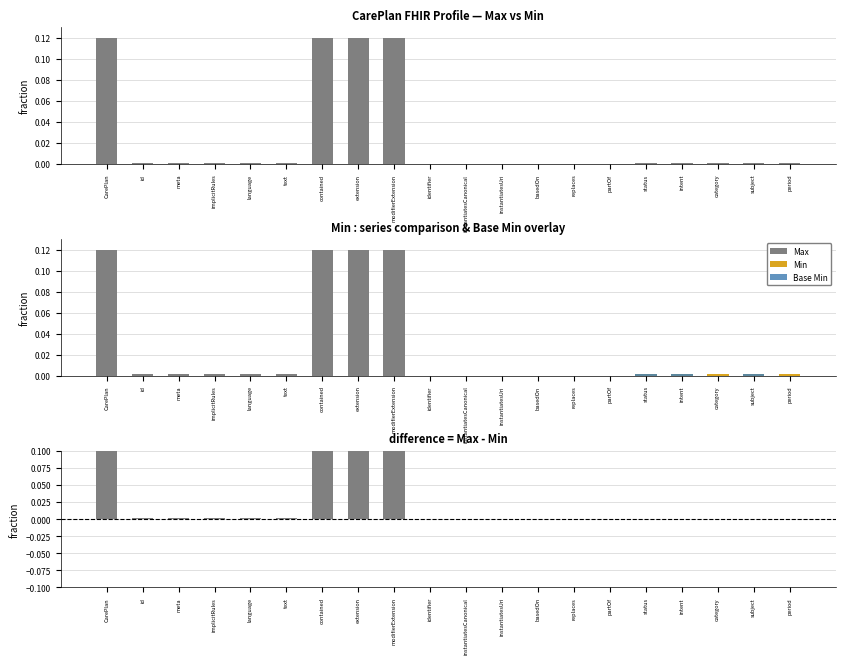

Between partOf and intent, which series saw the biggest shift?

Max